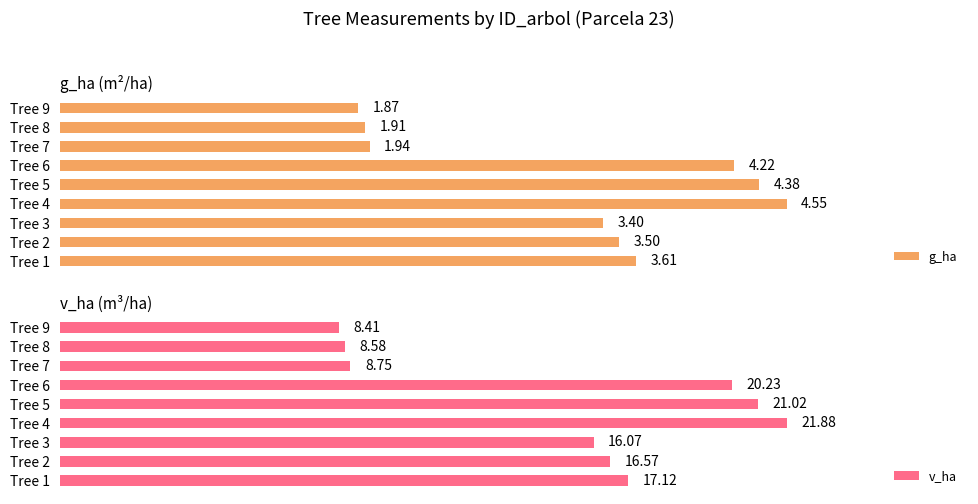

True or false: g_ha has a value of 2.5 at Tree 5.

False